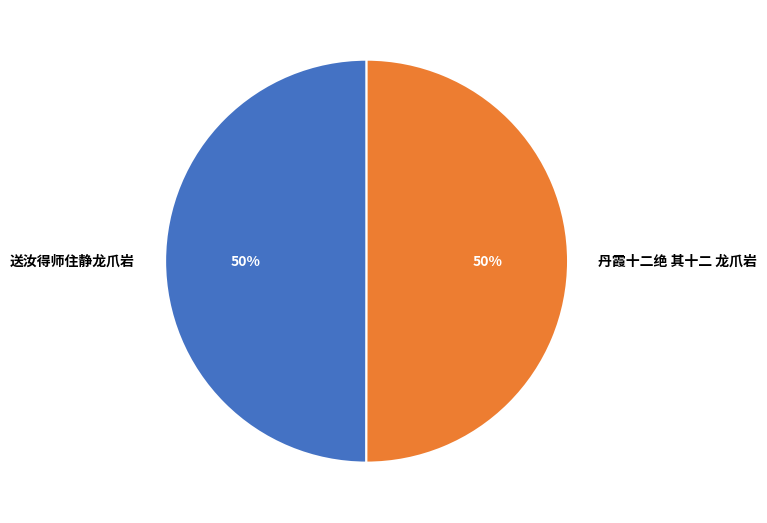

Approximately how many times larger is the value at 丹霞十二绝 其十二 龙爪岩 compared to 送汝得师住静龙爪岩?

1.0